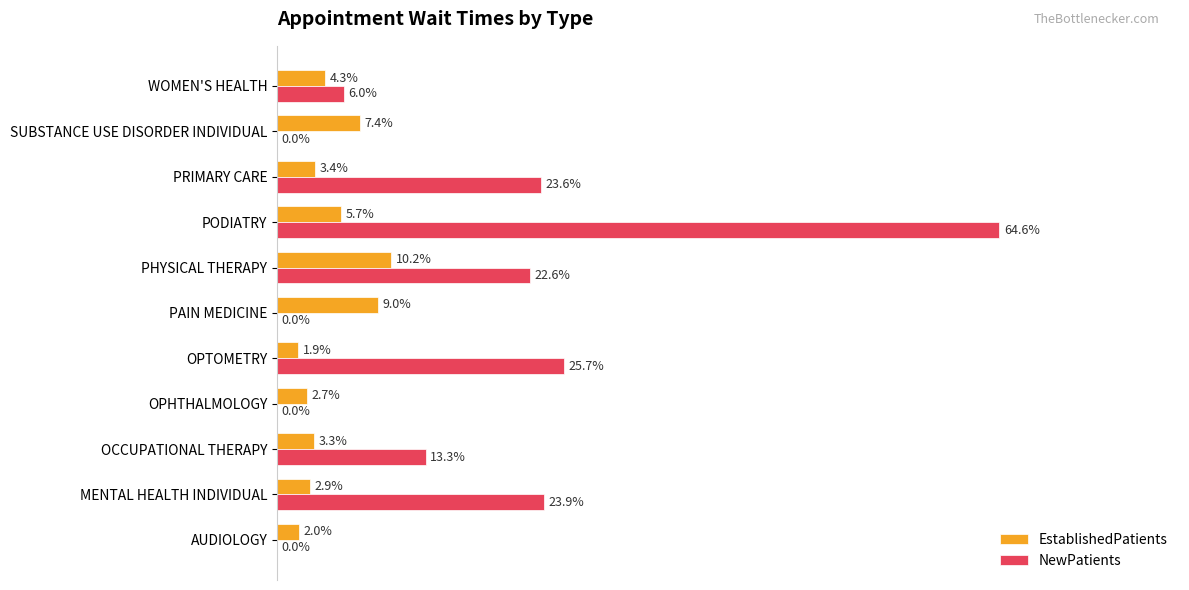

What are all the series names shown in the legend?

EstablishedPatients, NewPatients